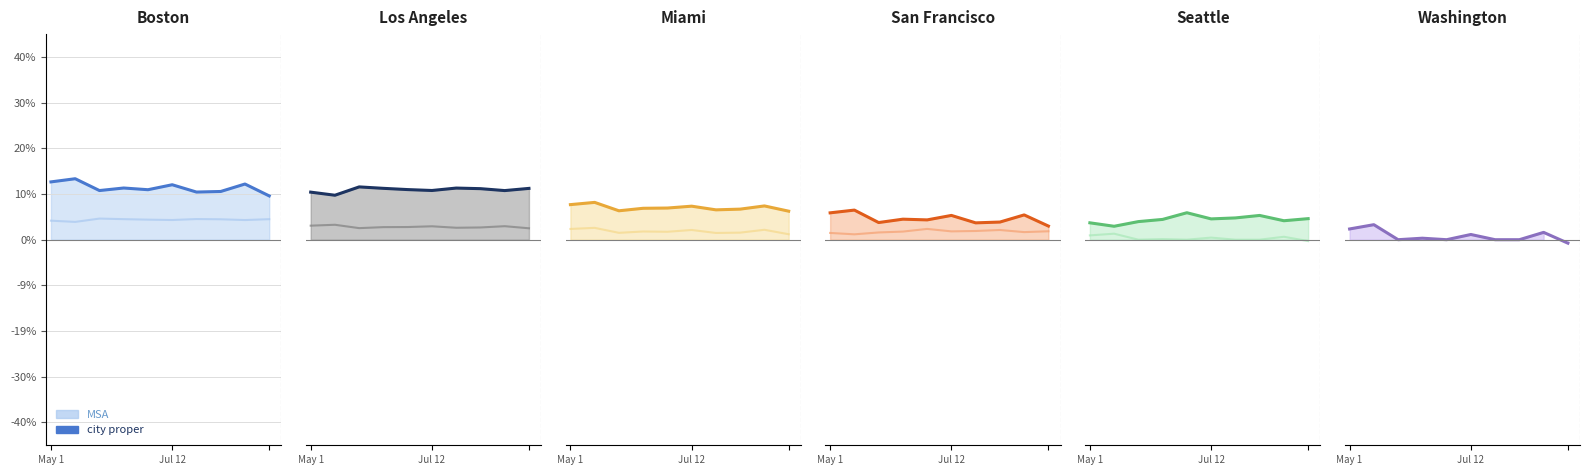

What is the total value across all series at 2?

0.2